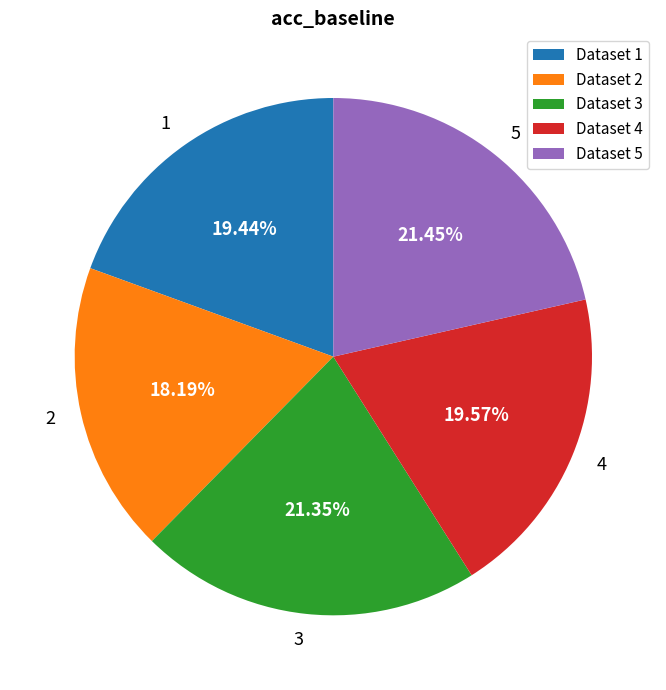

What percentage is NOT represented by 3?

78.7%